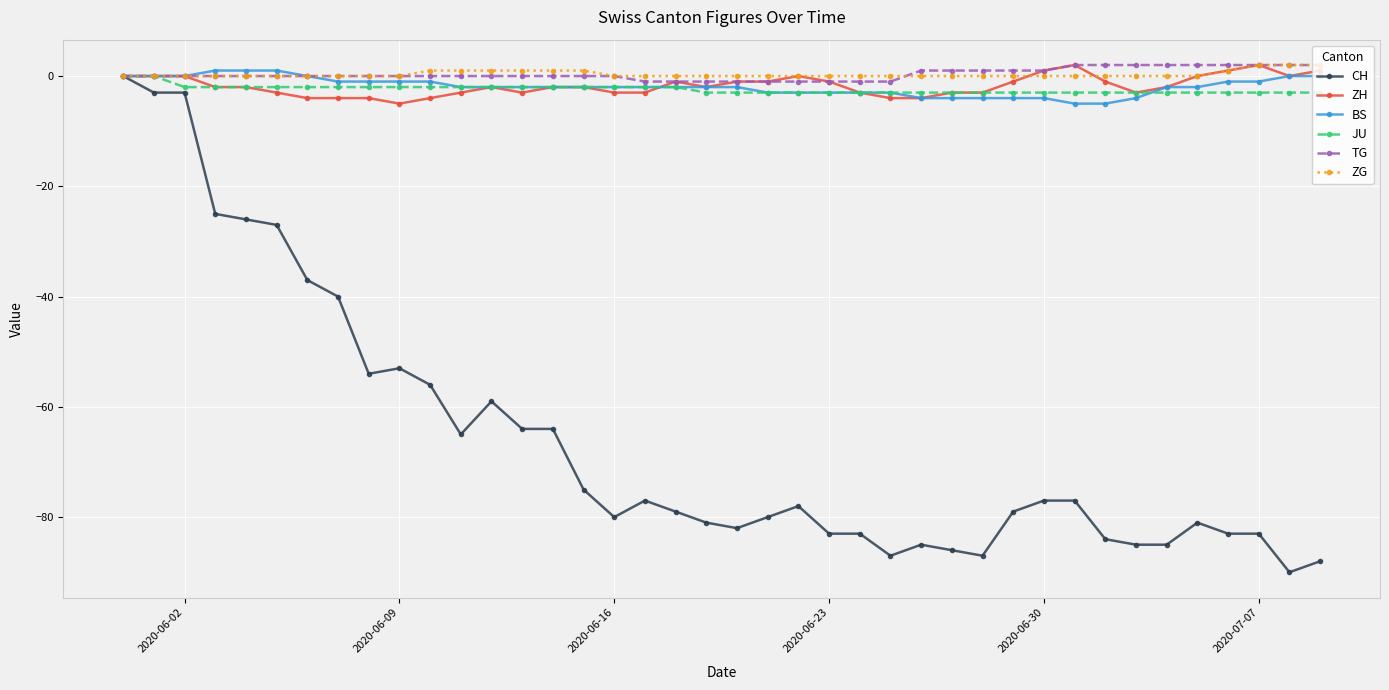

Which series has the largest range (max minus min)?

CH